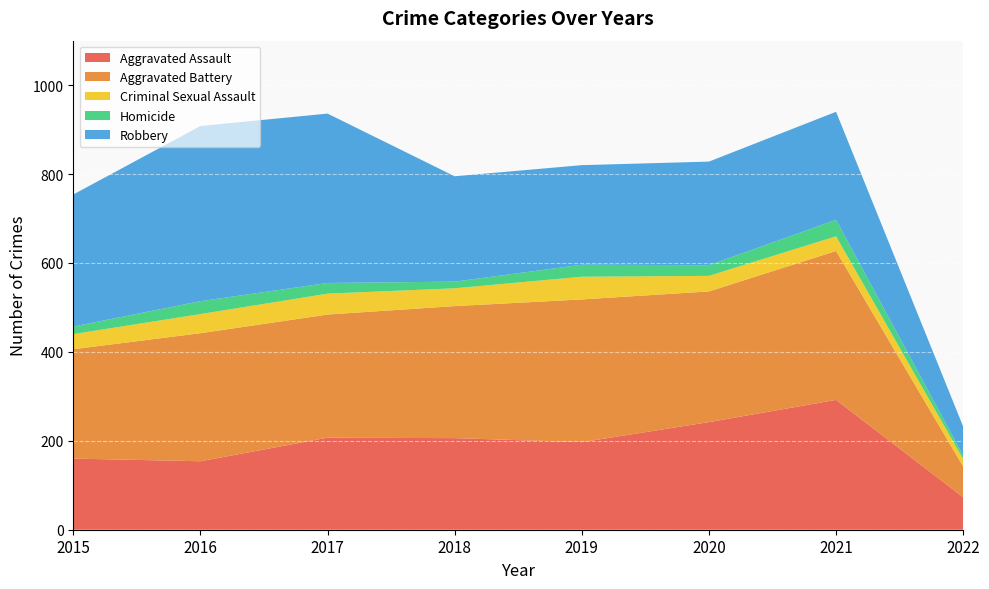

Reading left to right, what are all the values shown in this chart?

Aggravated Assault: 160	154	207	206	197	242	292	73
Aggravated Battery: 246	288	277	297	321	294	335	69
Criminal Sexual Assault: 34	43	47	40	51	35	33	17
Homicide: 17	29	24	15	27	24	37	8
Robbery: 297	394	381	237	224	233	243	65